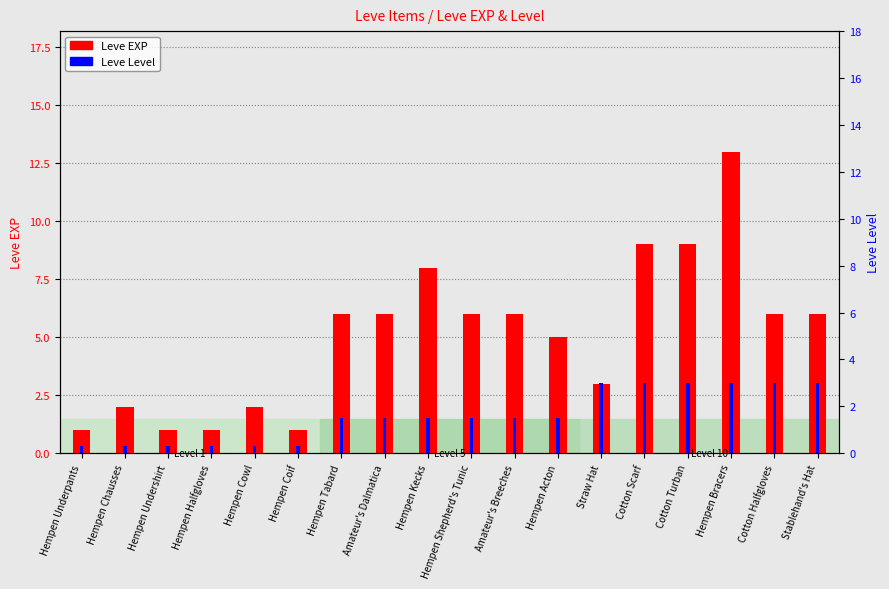

At Stablehand's Hat, list the series in order from largest to smallest.

Leve EXP, Leve Level